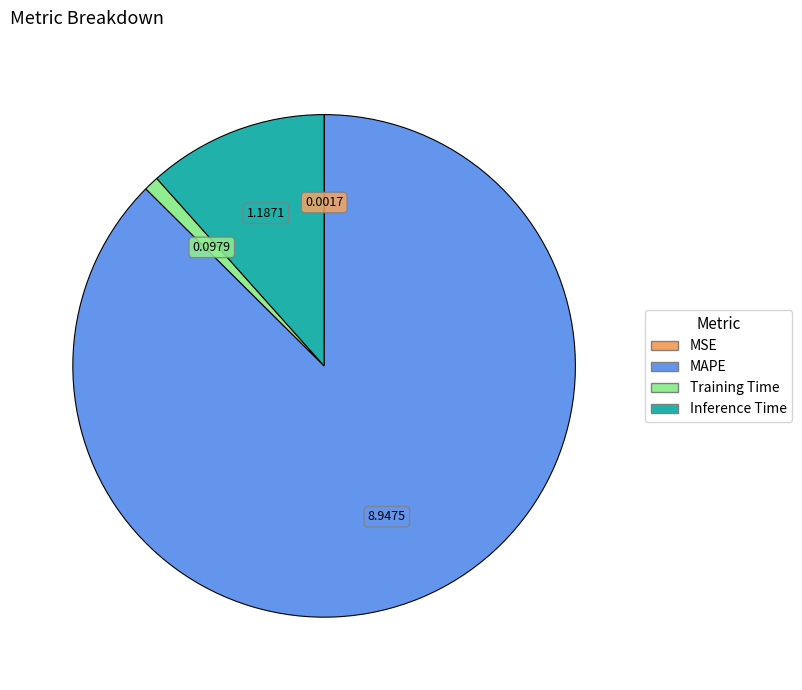

Between MAPE and Inference Time, which is larger?

MAPE